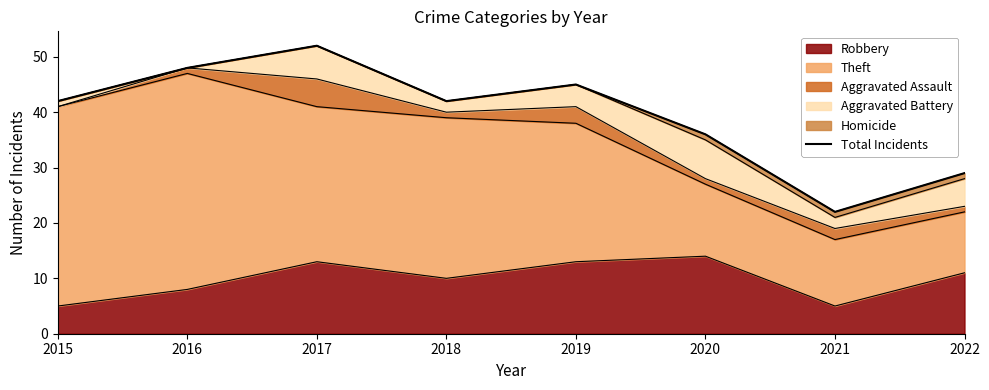

Rank the categories by value from lowest to highest.

2021, 2022, 2020, 2015, 2018, 2019, 2016, 2017